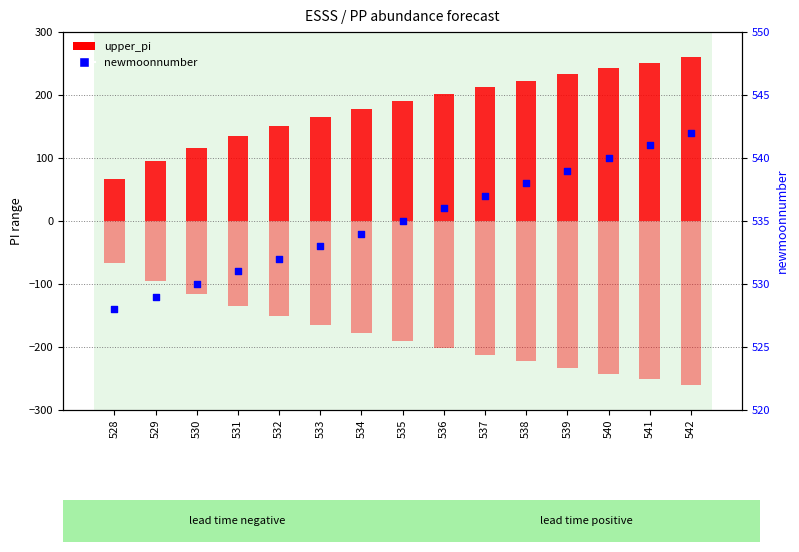

Which series reaches the minimum Y coordinate?

lower_pi